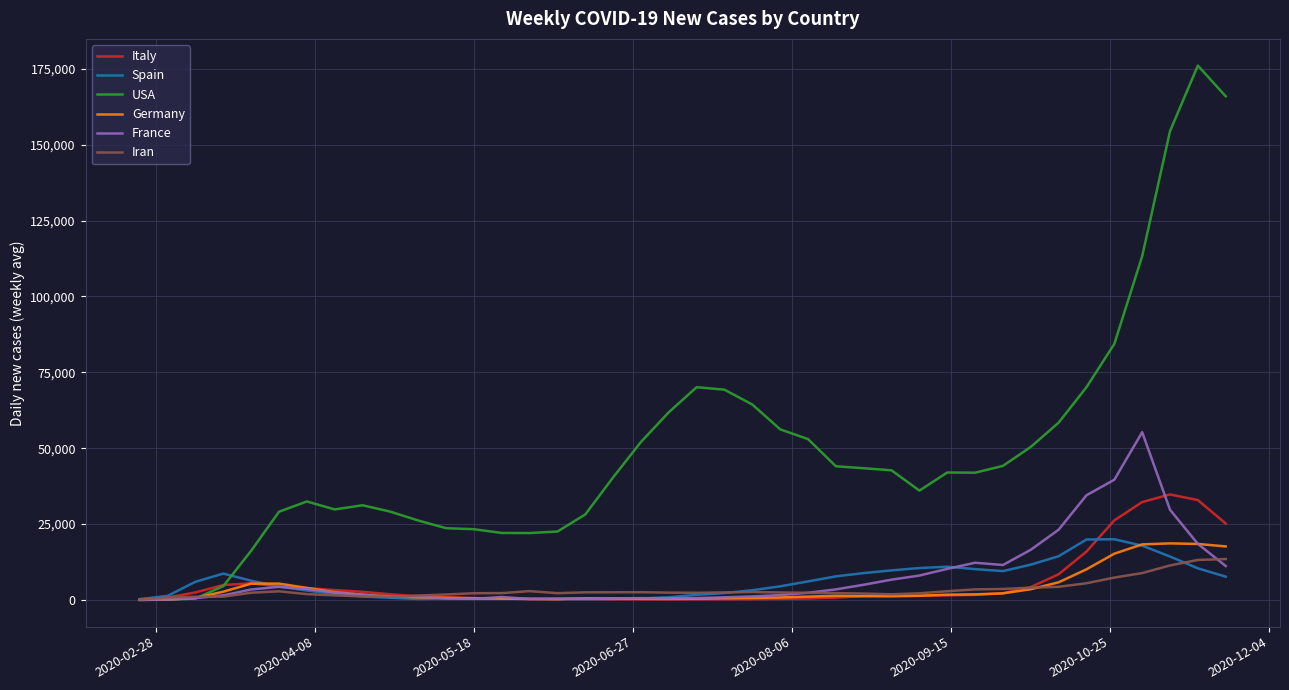

Which series has the largest total across all categories?

USA